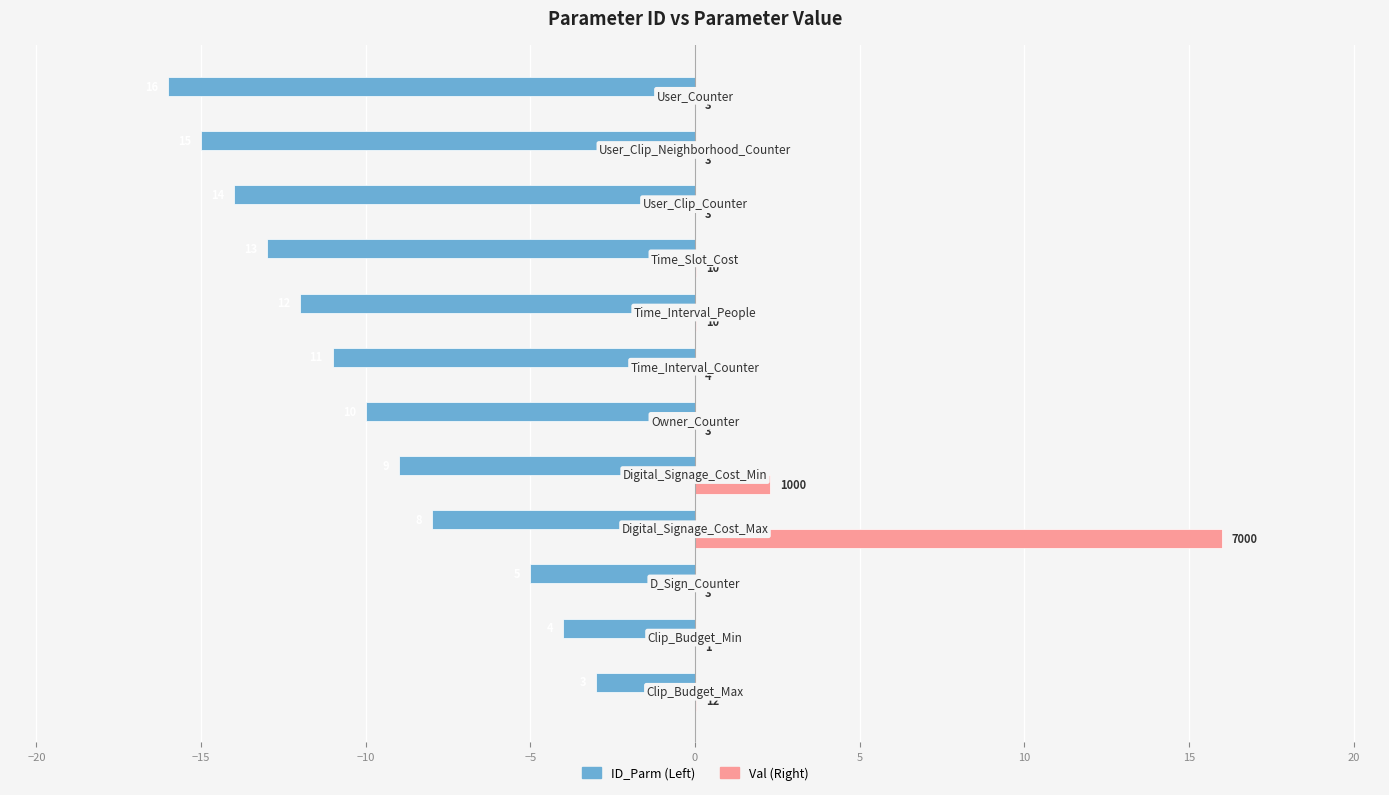

Reading left to right, list all the values displayed in this chart.

ID_Parm (Left): -3.0	-4.0	-5.0	-8.0	-9.0	-10.0	-11.0	-12.0	-13.0	-14.0	-15.0	-16.0
Val (Right): 0.0	0.0	0.0	16.0	2.3	0.0	0.0	0.0	0.0	0.0	0.0	0.0